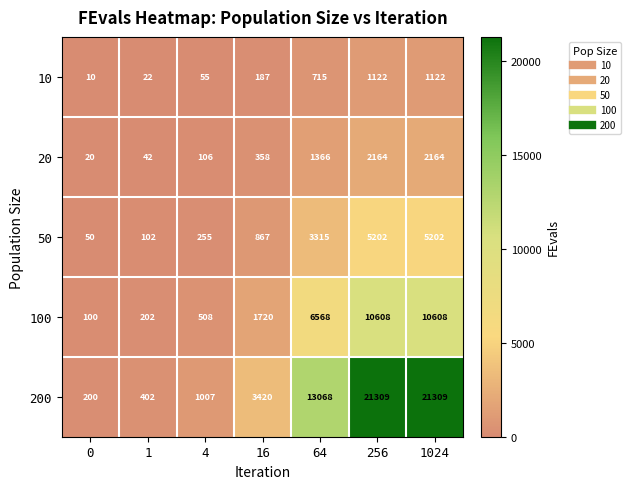

Which series has the largest total across all categories?

200